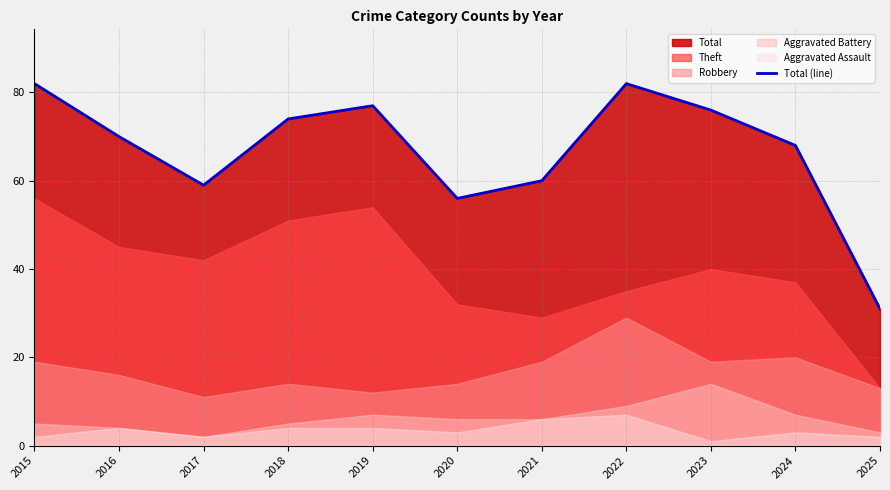

What is the sum of the values at 2022 and 2021?

142